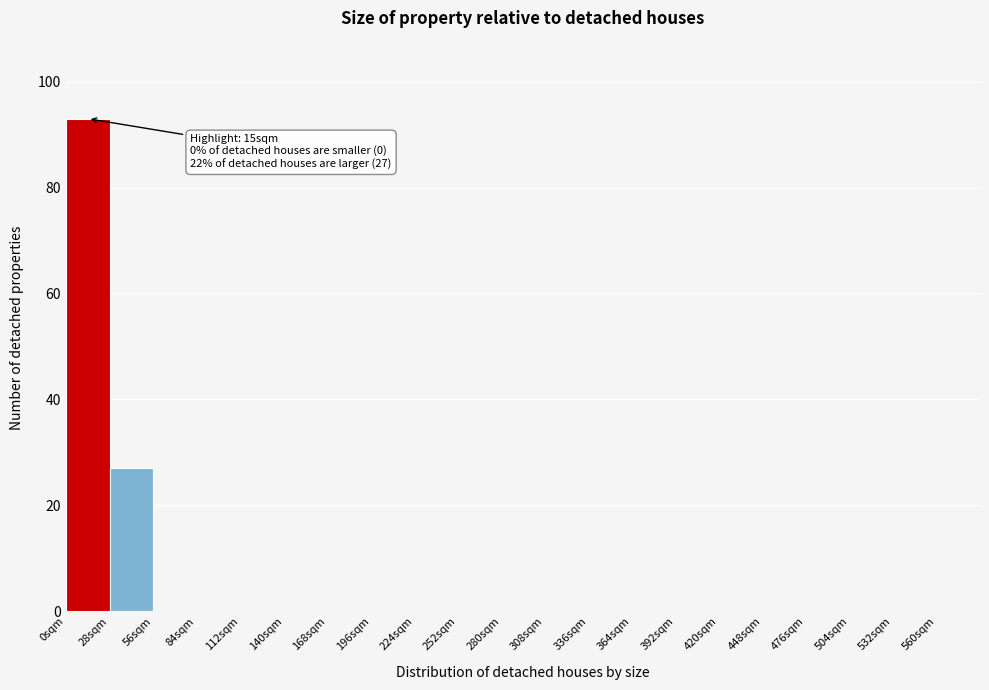

Which range on the x-axis has the tallest bar?

0 to 28